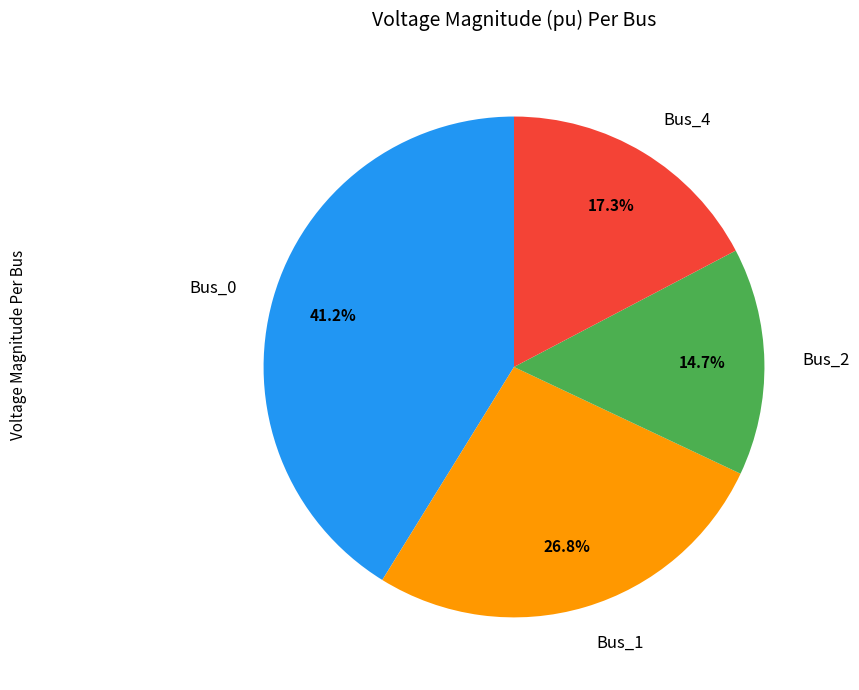

What portion of the pie excludes Bus_1?

73.2%